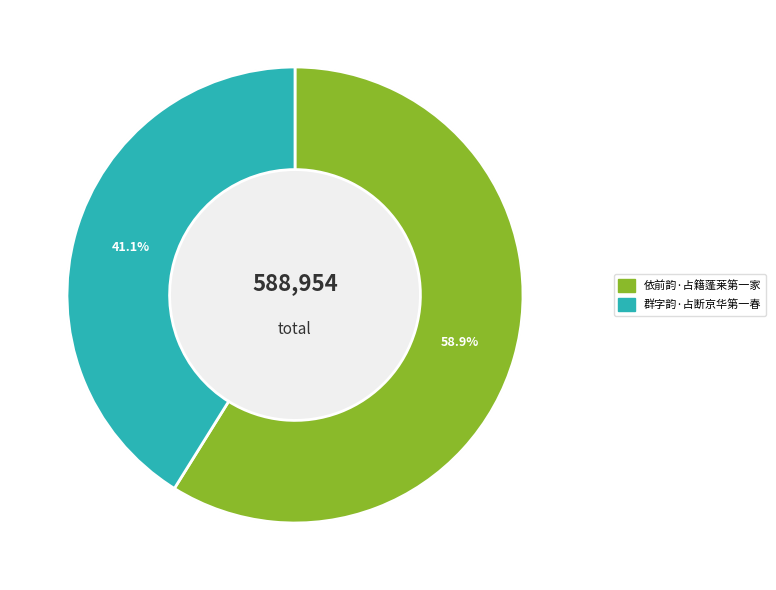

What is the smallest slice in the pie chart?

群字韵·占断京华第一春